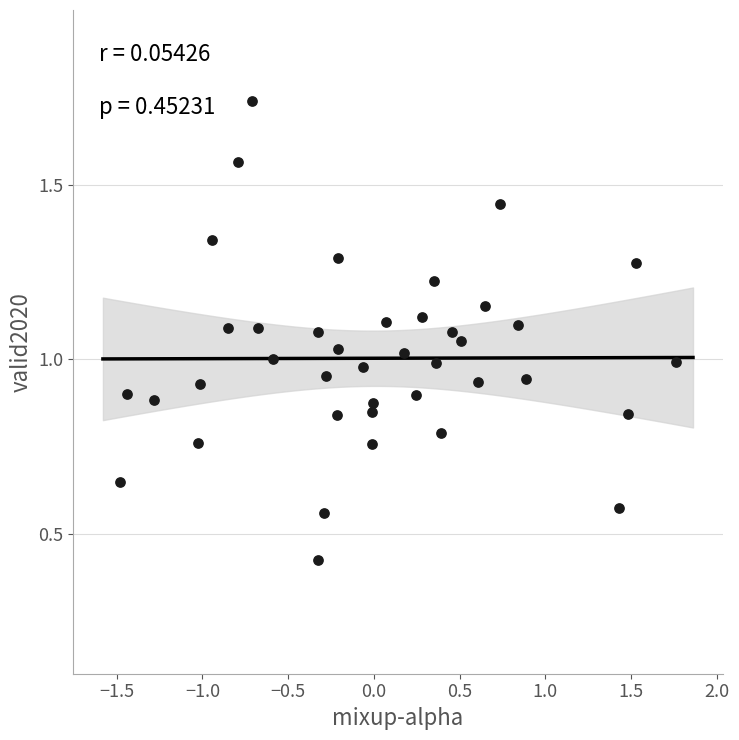

What is the range of X values (max minus min)?

3.2